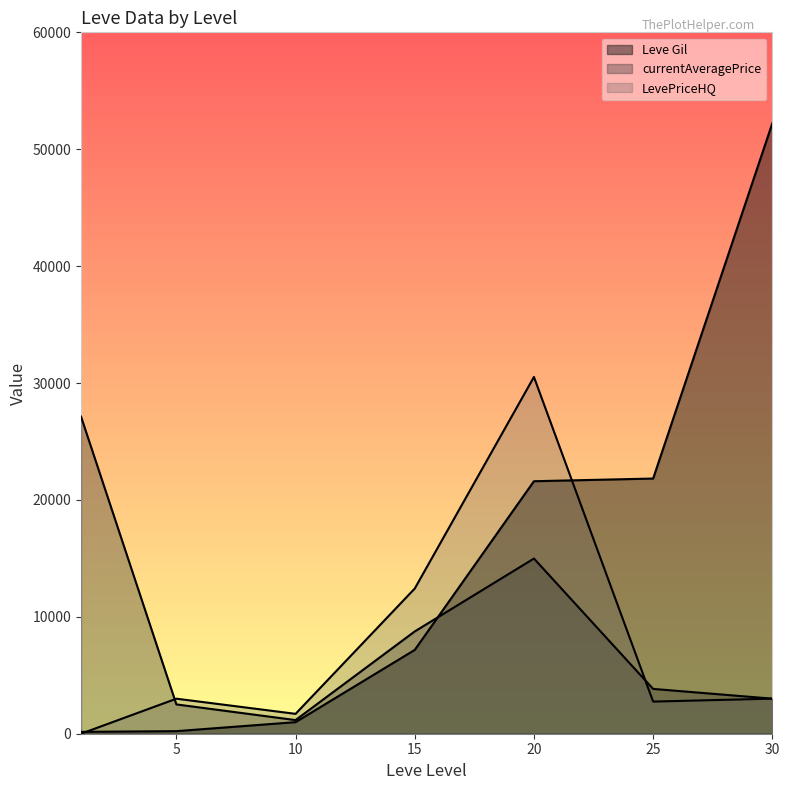

Rank the series at 10 from lowest to highest value.

Leve Gil, currentAveragePrice, LevePriceHQ